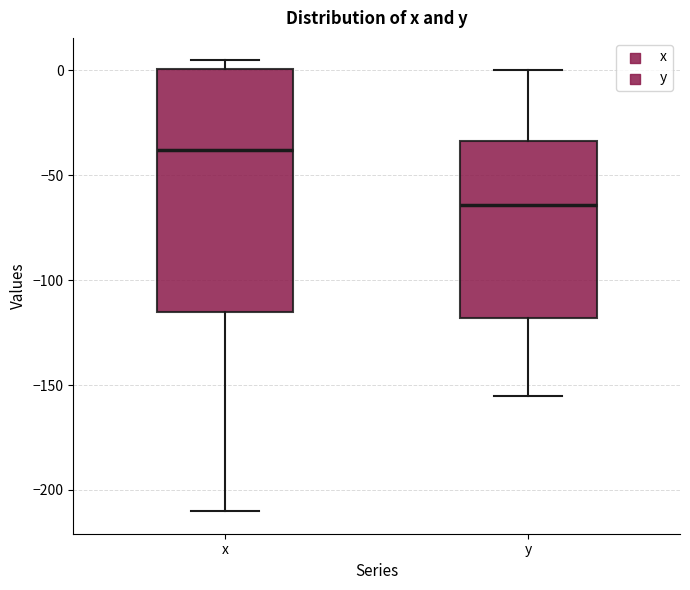

Which box's median line is the lowest?

y